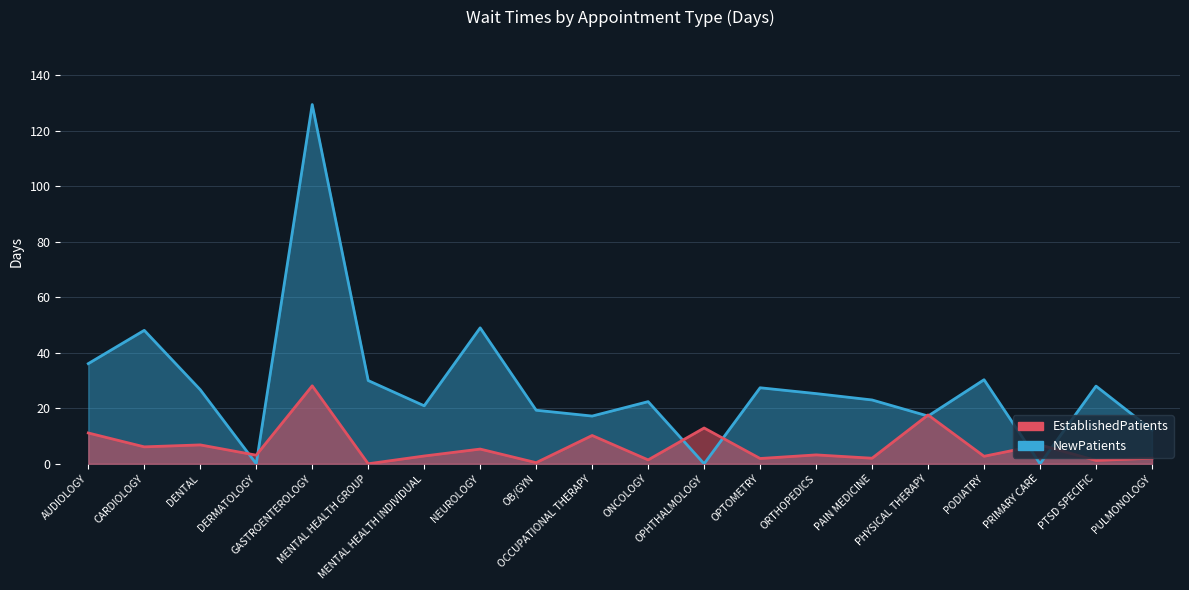

After their last crossing, which series has the higher values: EstablishedPatients or NewPatients?

NewPatients